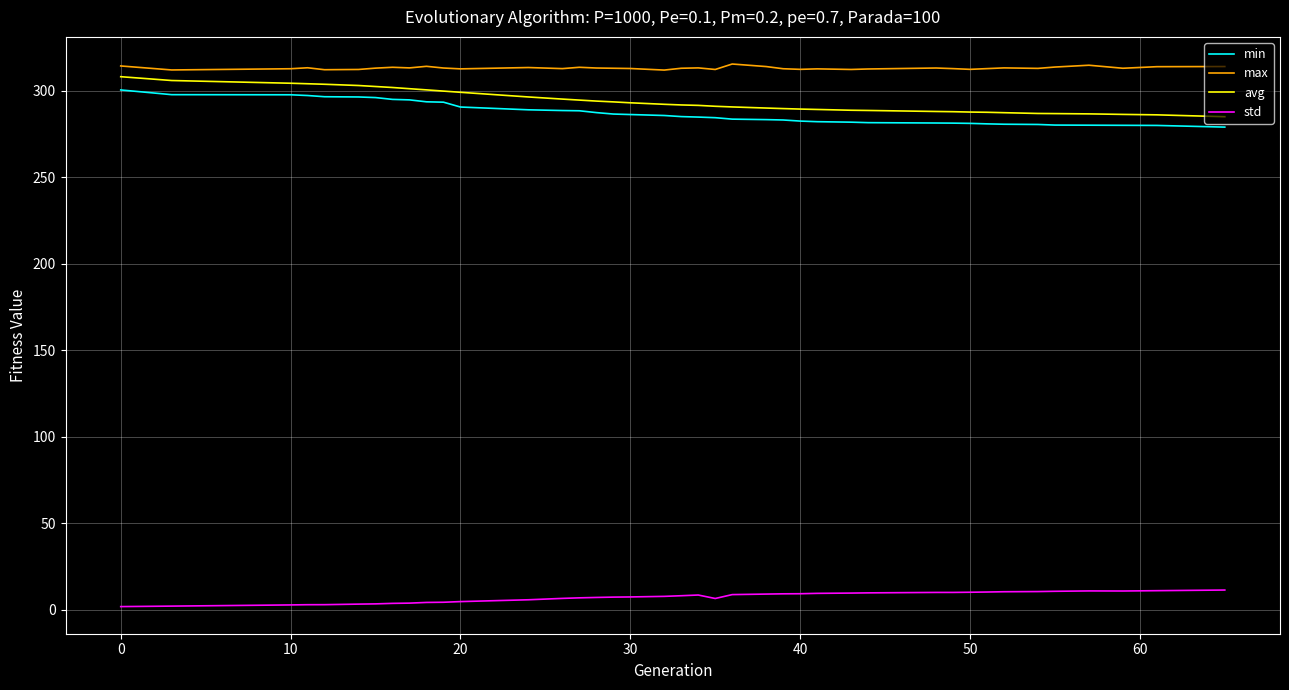

What is the difference between the maximum and minimum values in the avg series?

23.1